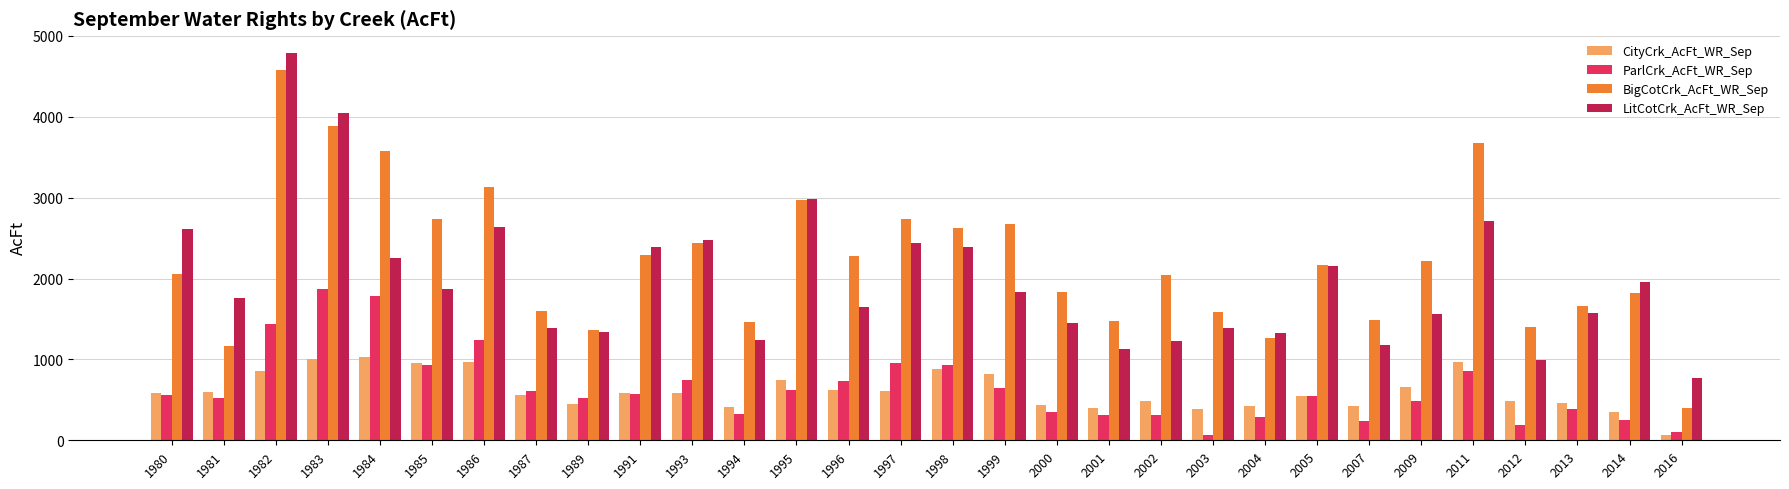

How many data points in BigCotCrk_AcFt_WR_Sep are less than 2172?

15